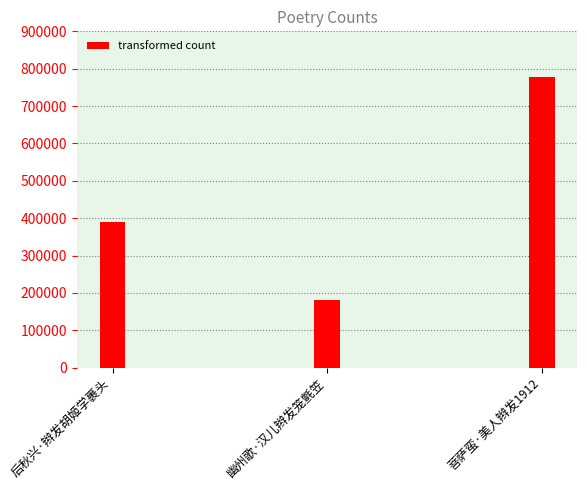

Is it true that the value at 菩萨蛮·美人辫发1912 is 777985?

True